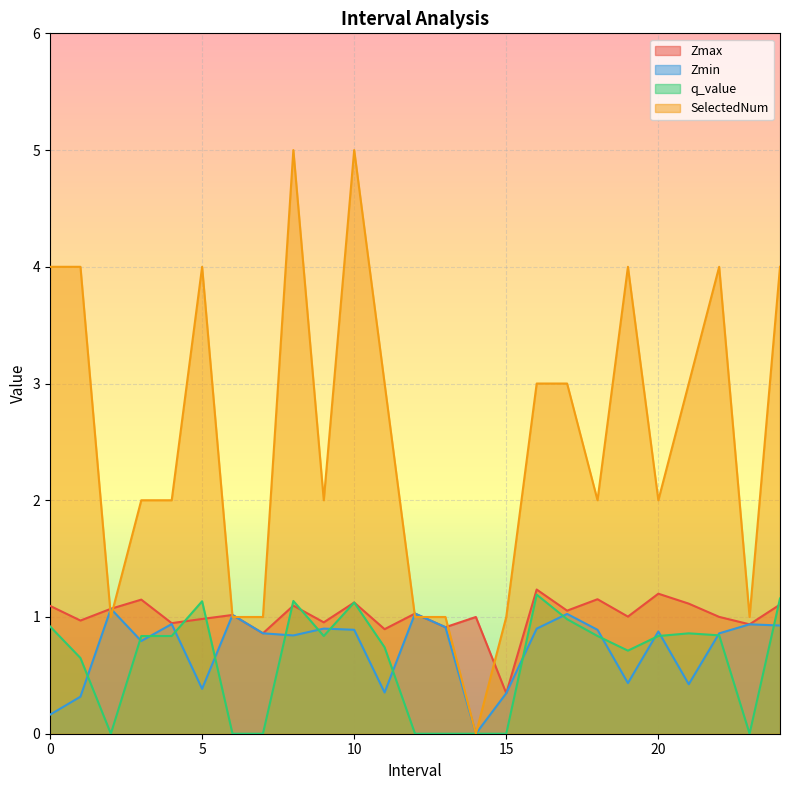

How many lines are shown in the chart?

4